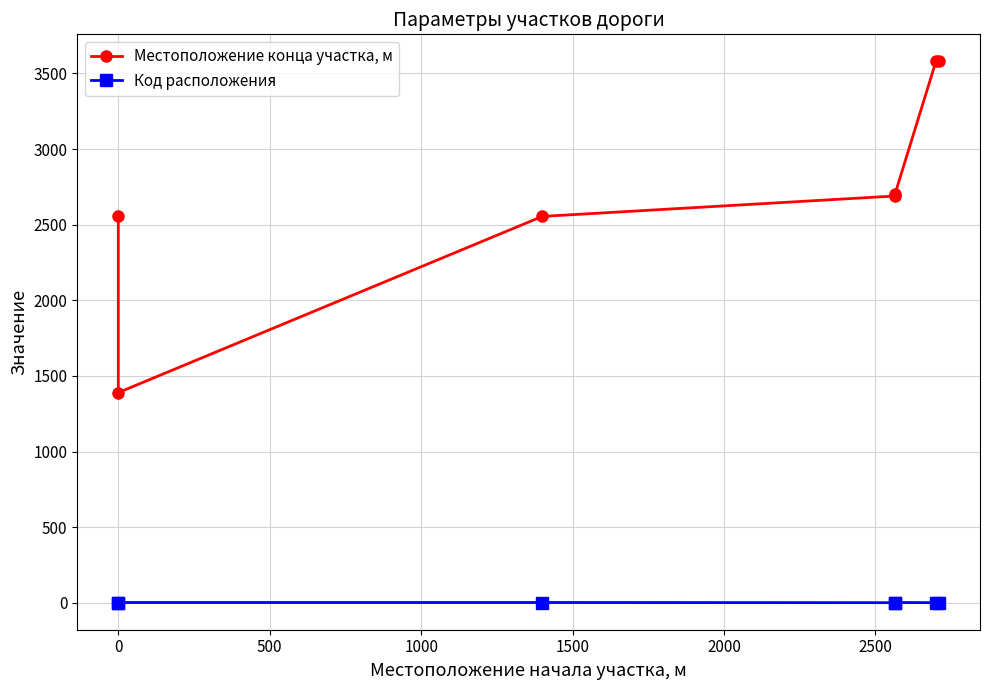

True or false: Код расположения and Местоположение конца участка, м intersect in this chart.

False